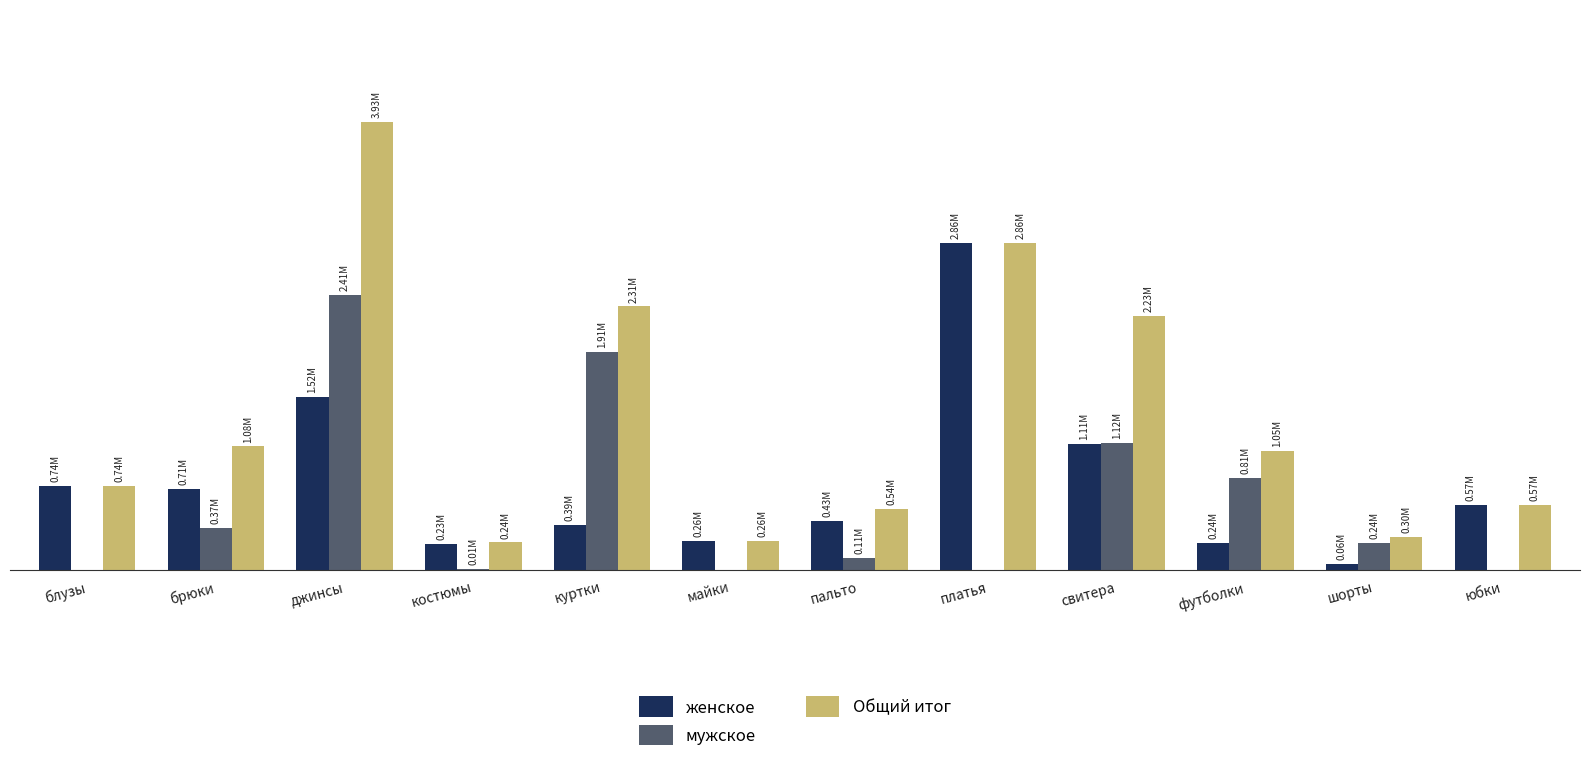

At which category is the sum across all series the highest?

джинсы